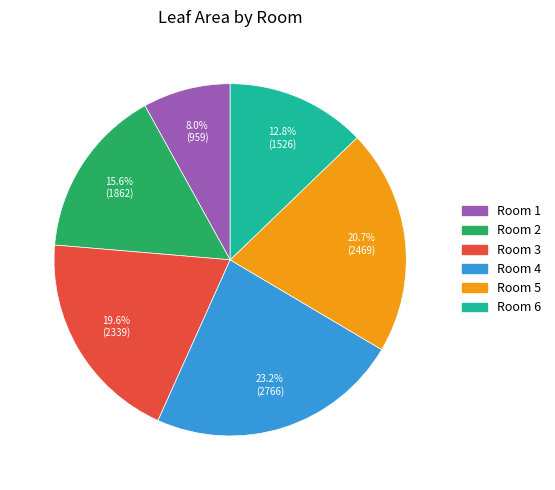

Does any single category account for the majority?

No